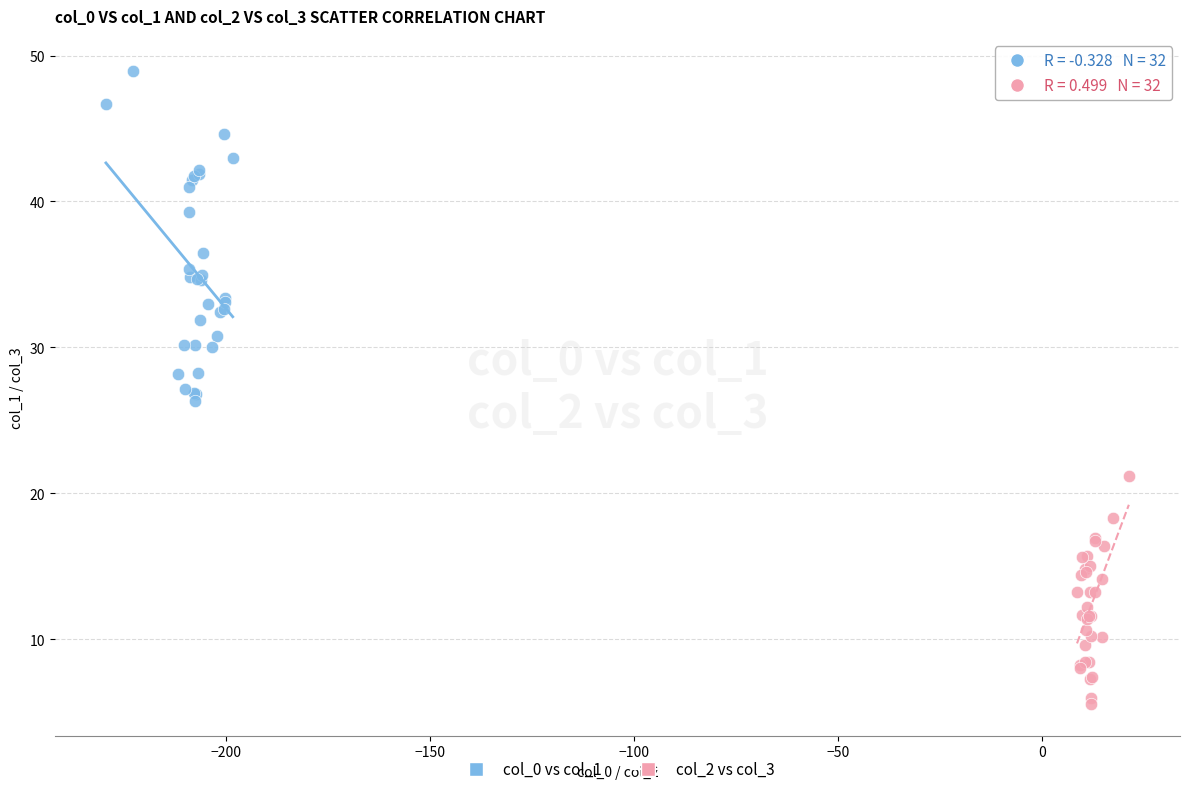

Which series contains the highest Y value?

col_0 vs col_1